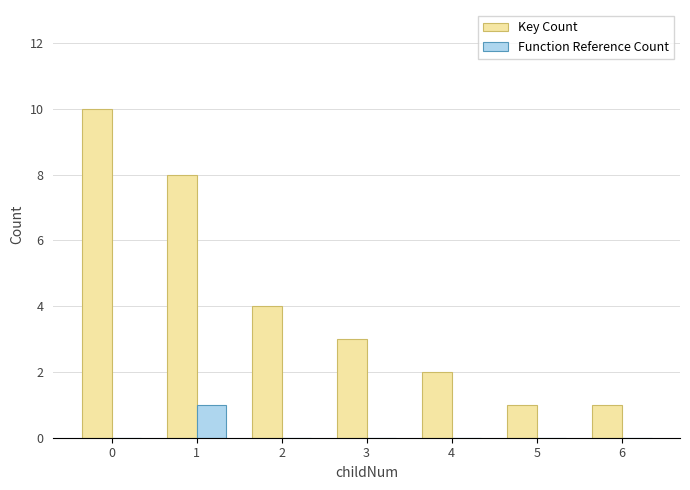

Reading left to right, extract all data points from this chart.

Key Count: 10	8	4	3	2	1	1
Function Reference Count: 0	1	0	0	0	0	0